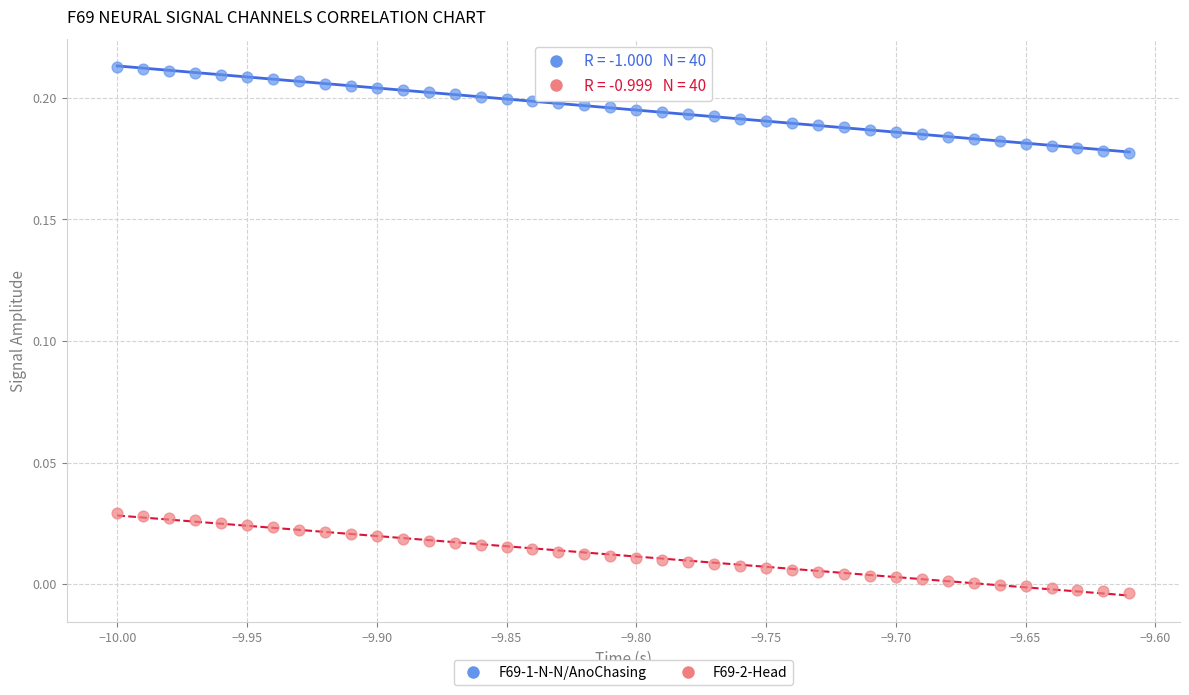

What are all the series names shown in the legend?

F69-1-N-N/AnoChasing, F69-2-Head